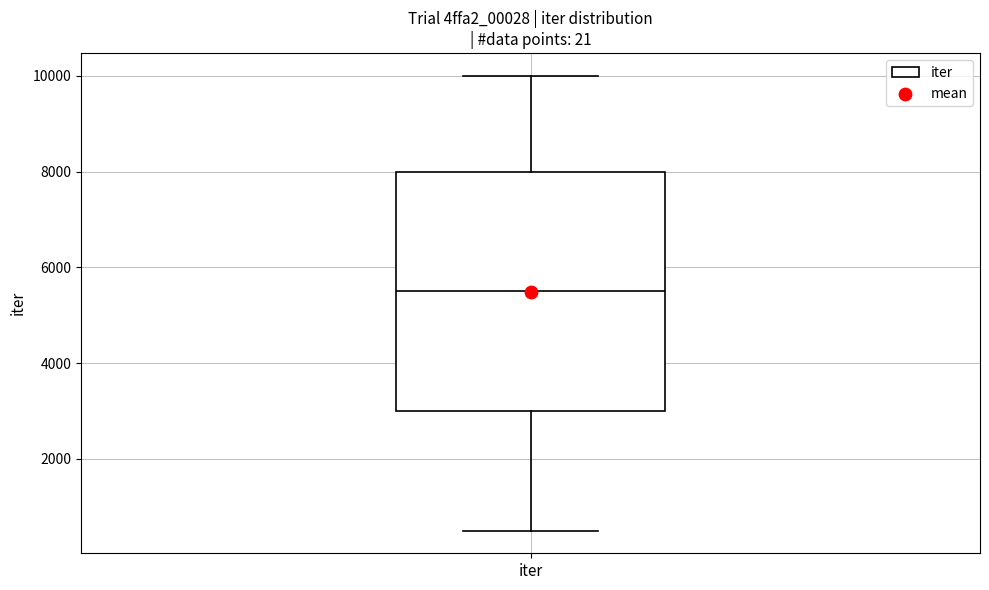

Where is the lower edge of the box for iter on the y-axis? The values are not printed on the chart, so give them approximately, as read against the axis.

3000